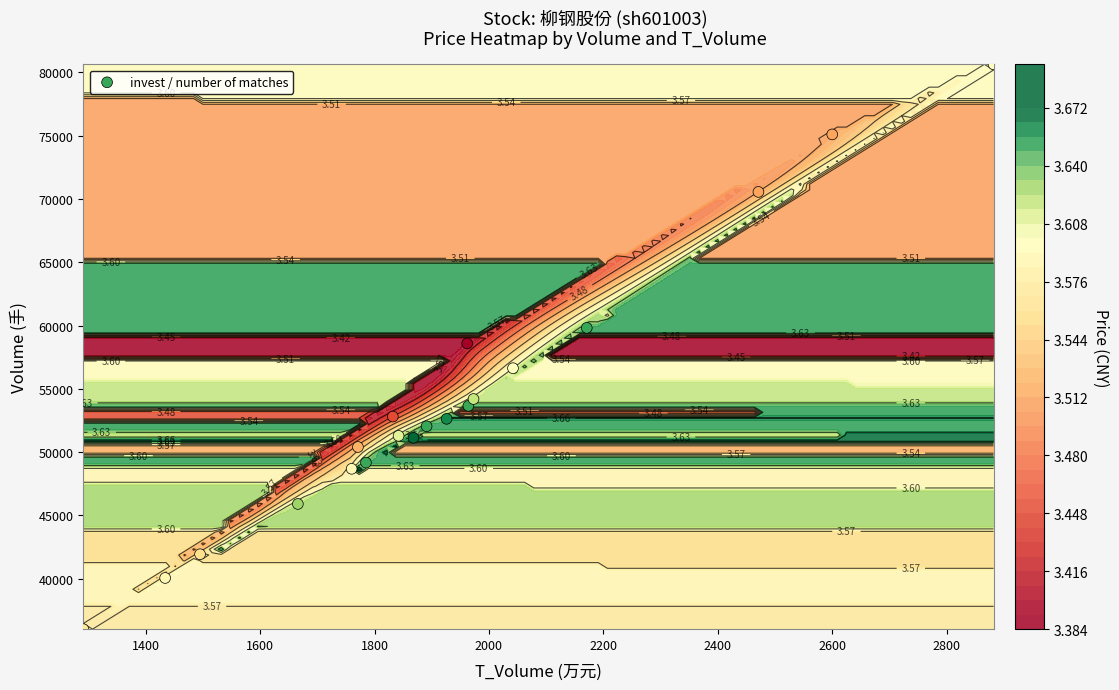

The chart shows a value of 88460 at 2600. True or false?

False